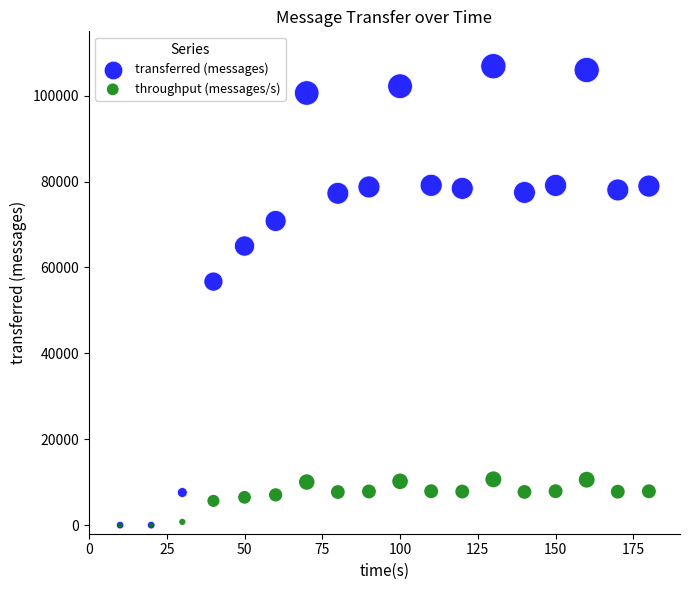

Which series reaches the maximum Y coordinate?

transferred (messages)